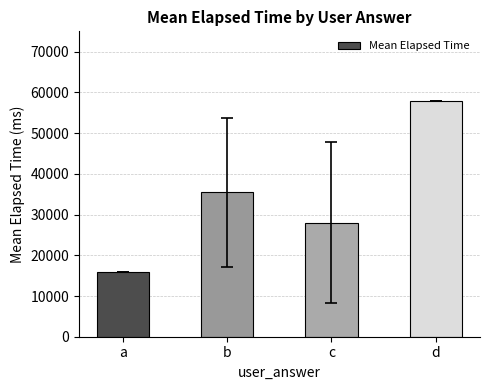

Reading left to right, list all the values displayed in this chart.

a=16000	b=35500	c=28000	d=58000